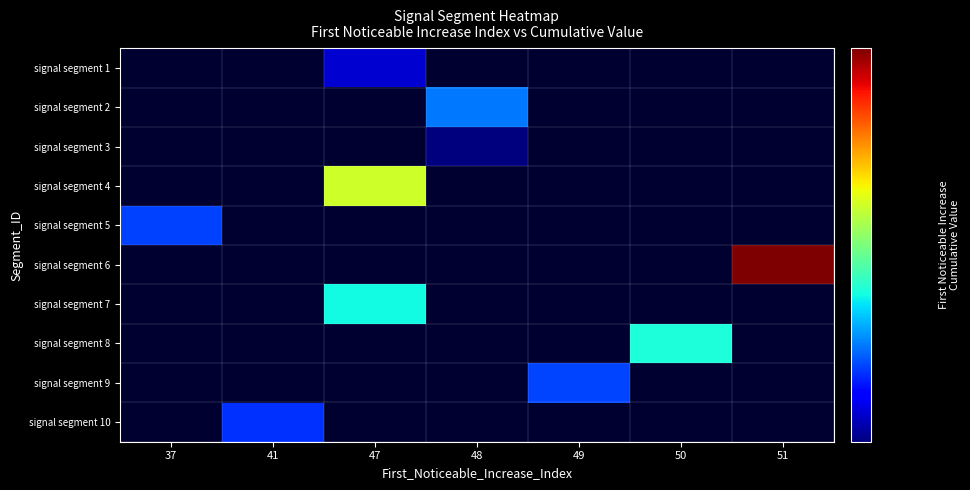

How many distinct data groups are displayed?

10